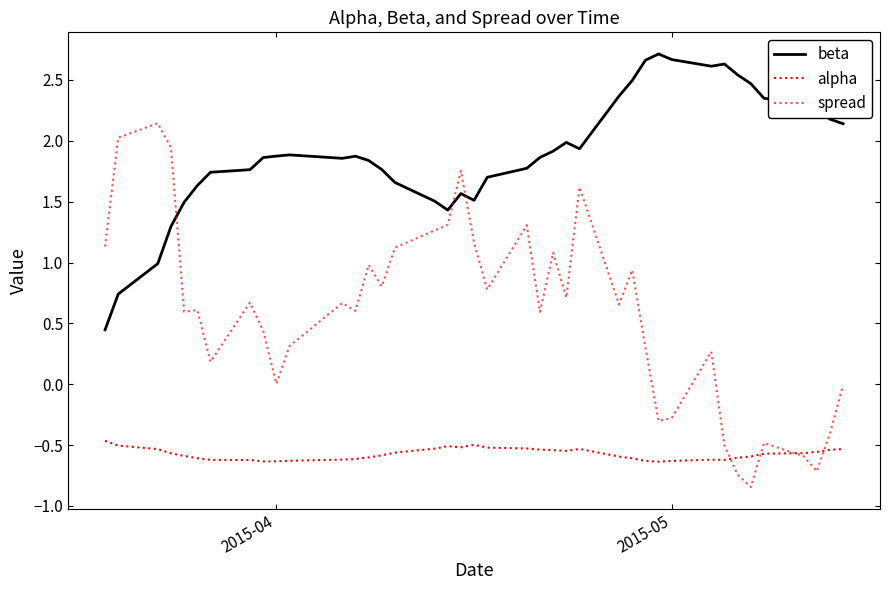

How many lines are shown in the chart?

3